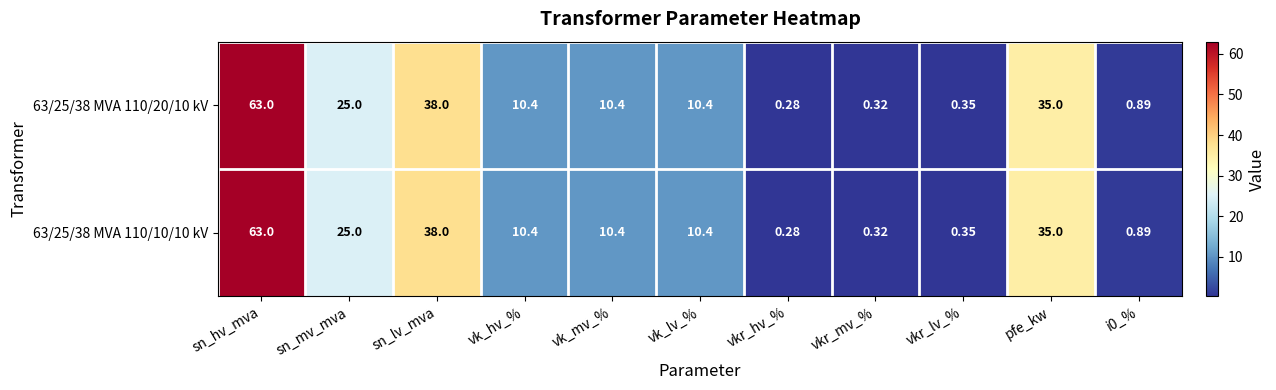

At which category does the chart reach its peak across all series?

sn_hv_mva